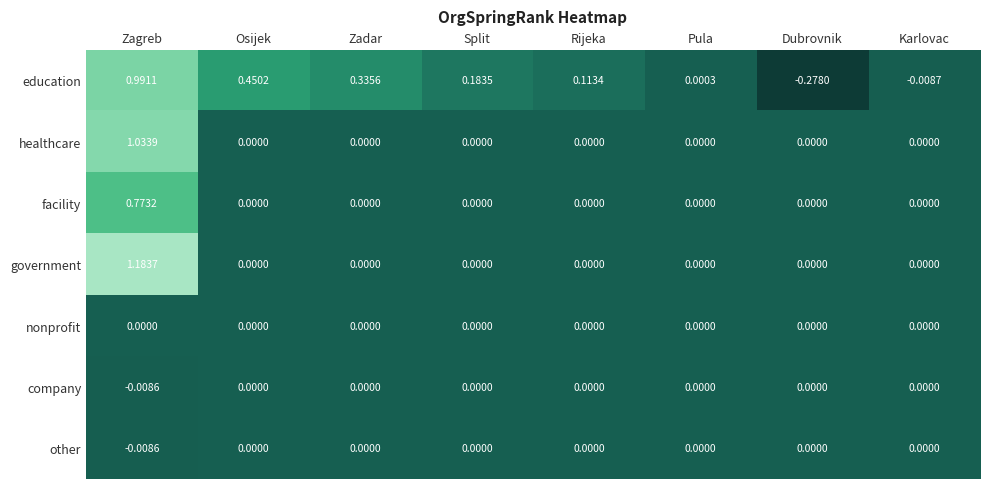

At which category is the sum across all series the highest?

Zagreb